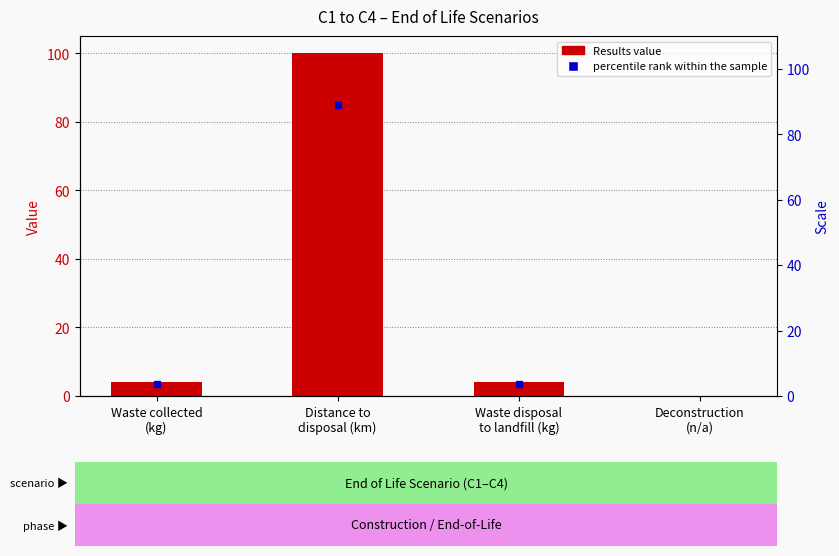

List the labels in order of value, largest first.

Distance to
disposal (km), Waste collected
(kg), Waste disposal
to landfill (kg), Deconstruction
(n/a)